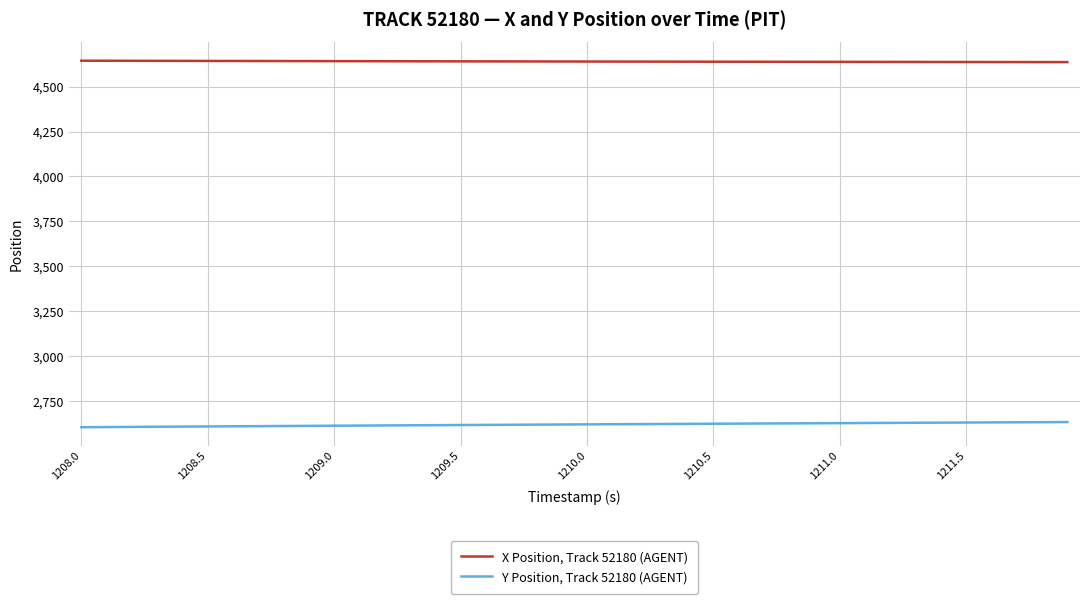

List the series in order of their overall mean, highest first.

X Position, Track 52180 (AGENT), Y Position, Track 52180 (AGENT)